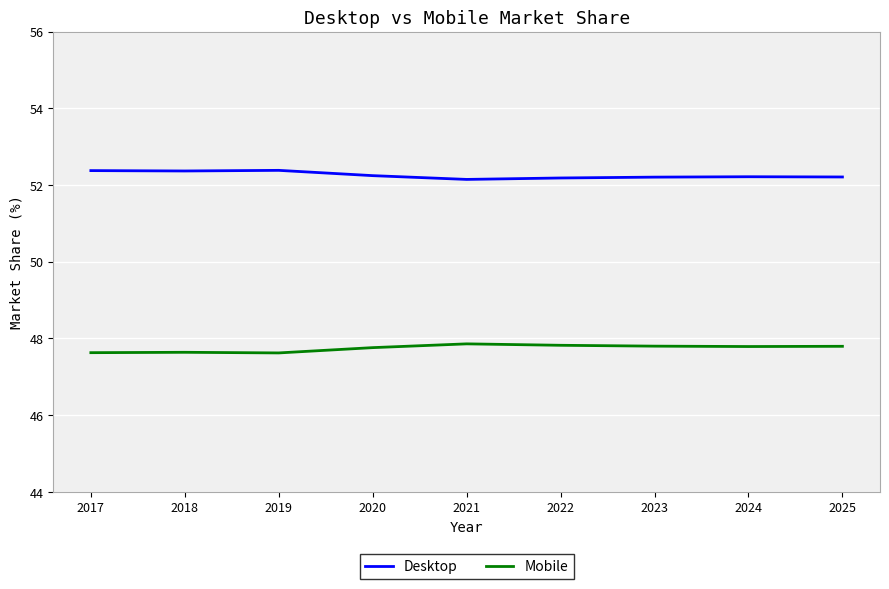

Is the value of Desktop at 2018 greater than the value of Mobile at 2020?

Yes